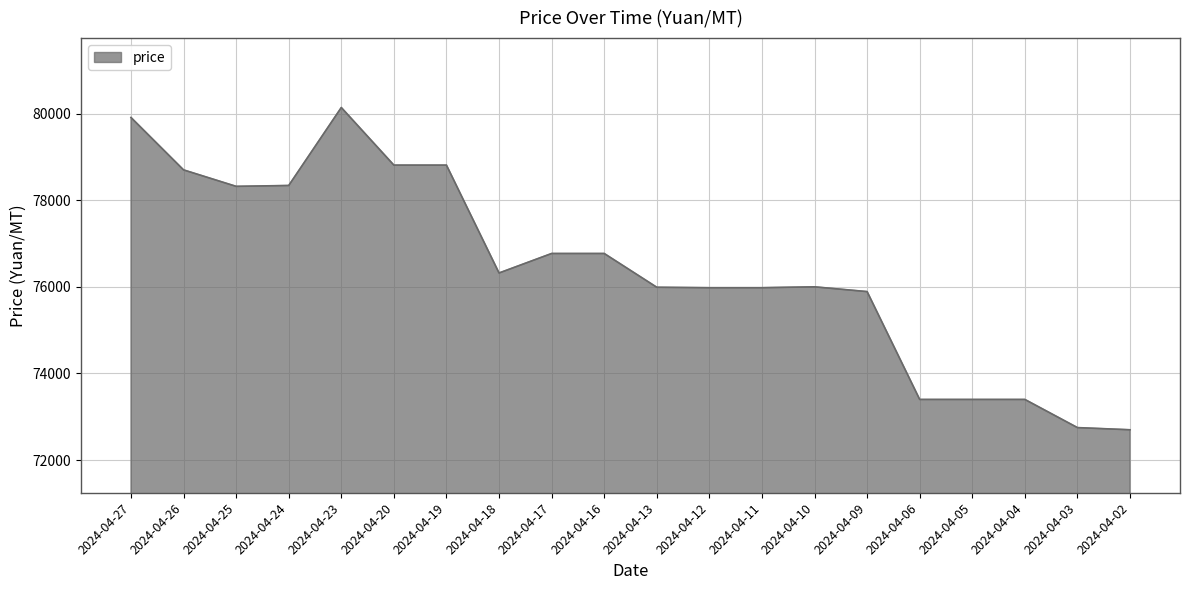

True or false: the data shows 51280 at 2024-04-13.

False